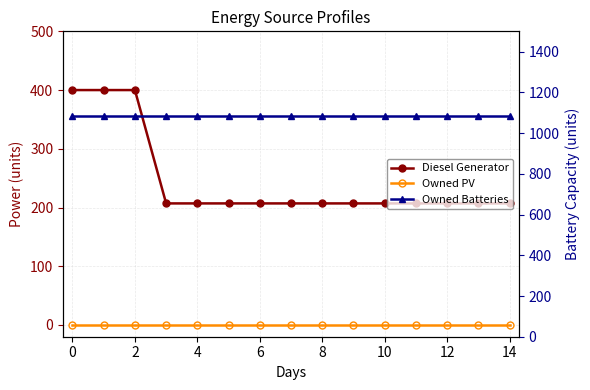

What is the maximum value shown in the chart?

1086